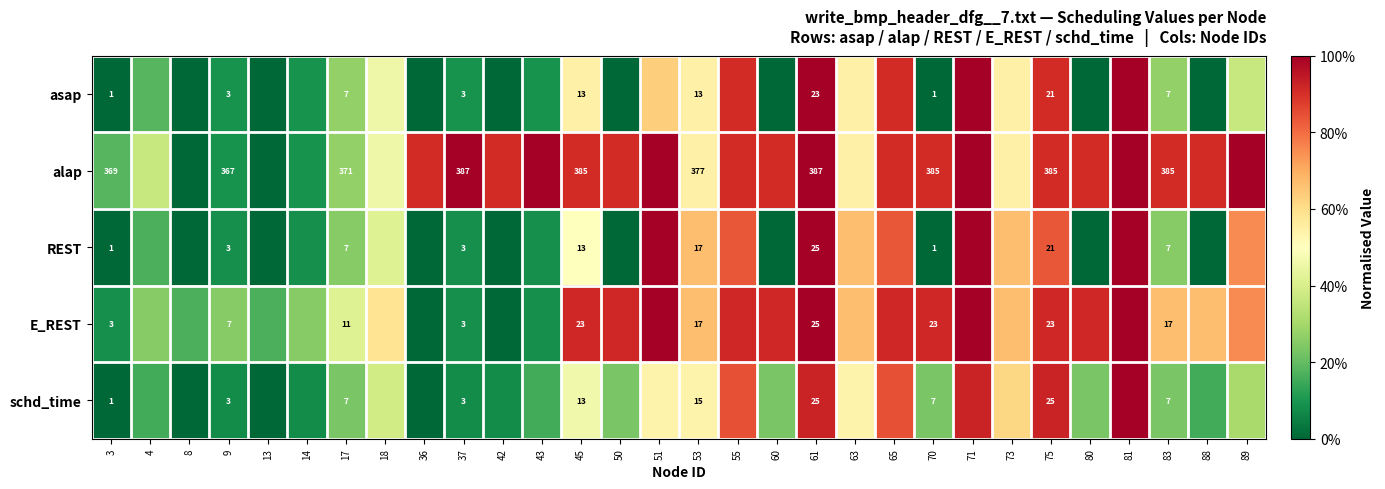

Which has a higher value, 88 or 60?

88